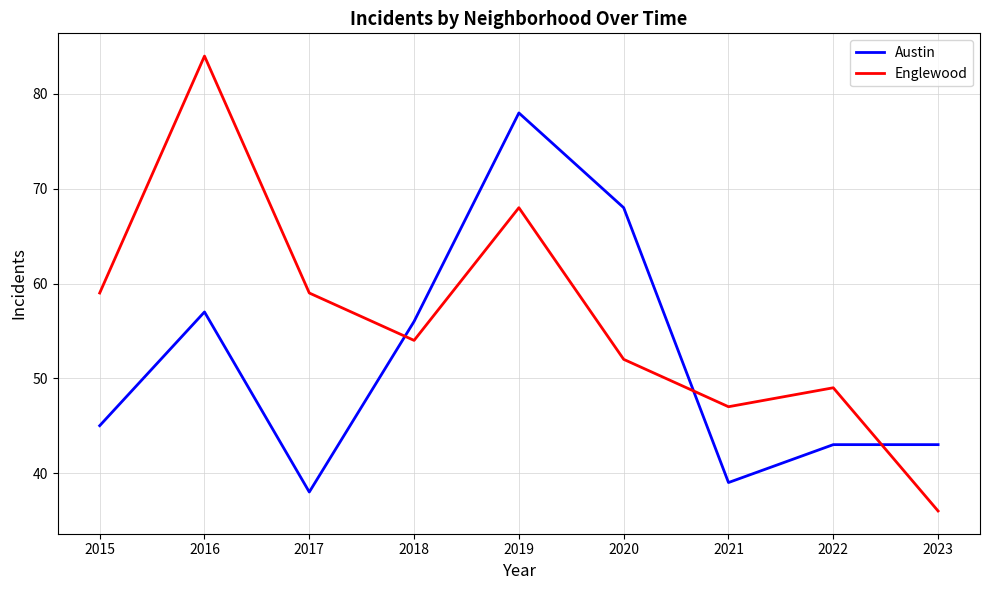

What is the highest value of the Englewood series?

84